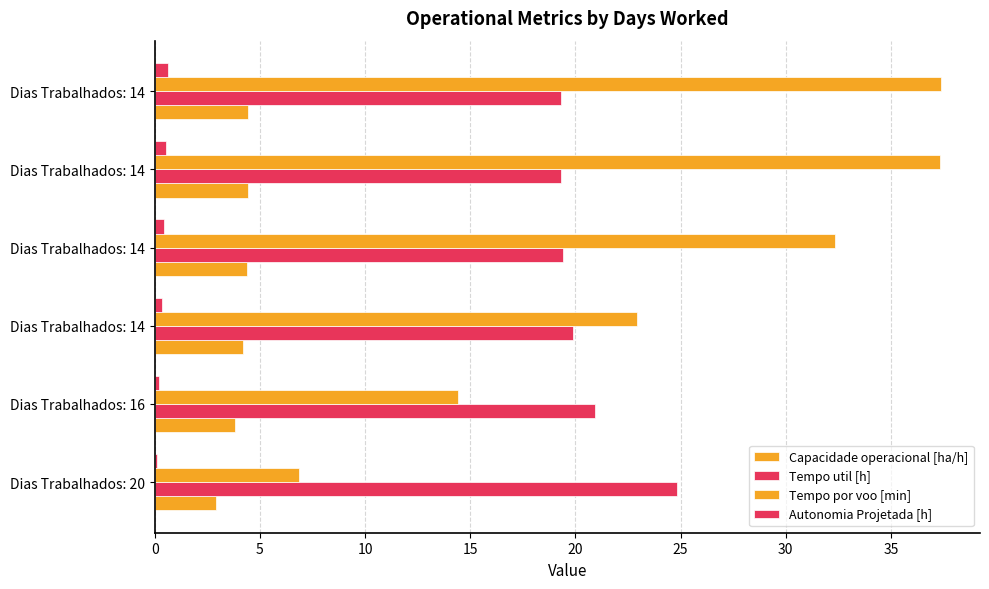

What is the difference between the maximum and second lowest values in the Tempo por voo [min] series?

22.9